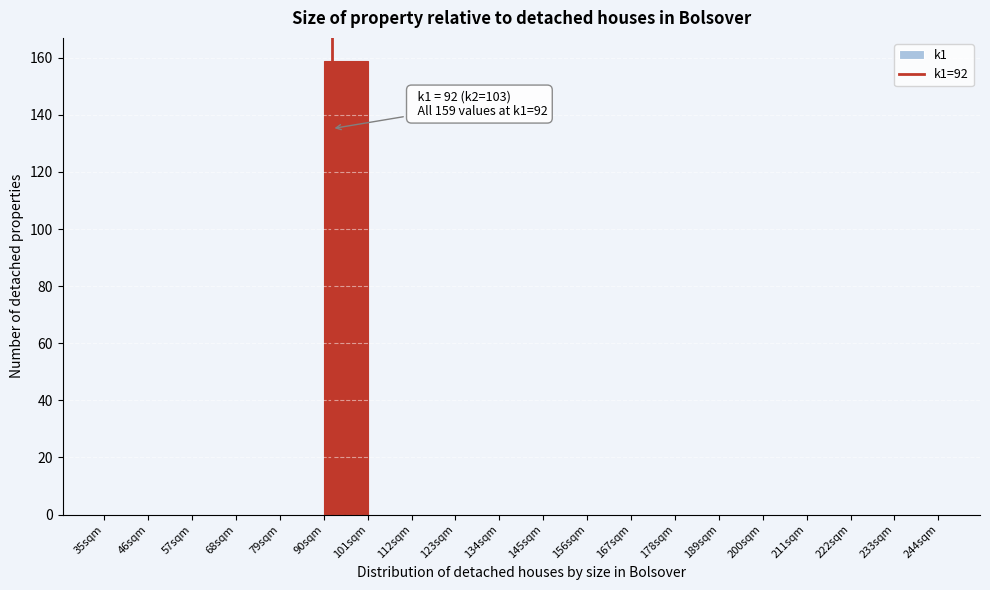

Over which range of the x-axis is the bar tallest?

90 to 101